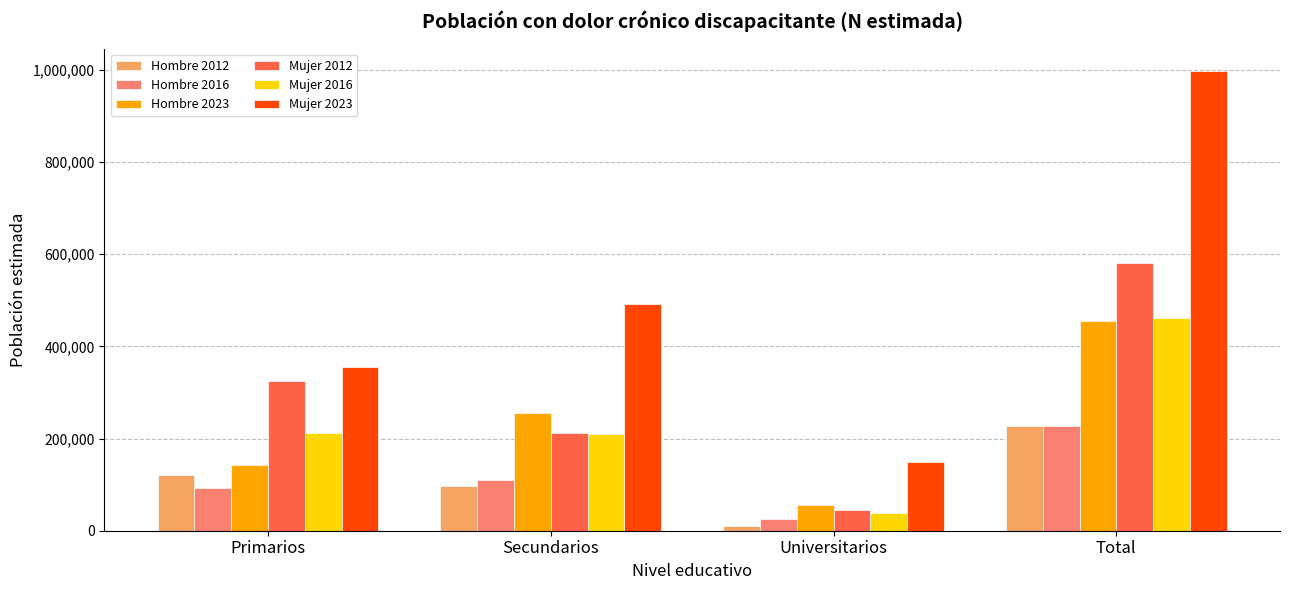

The value of Hombre 2016 at Total is 228026. True or false?

True